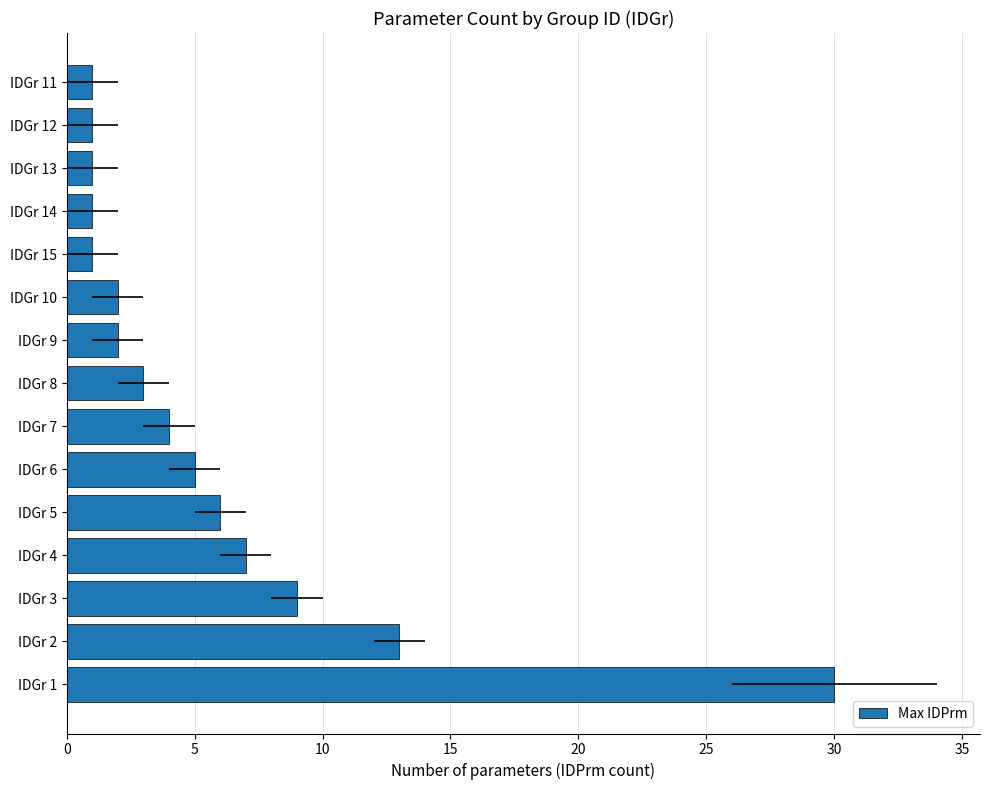

Is it true that the value at IDGr 12 is 1?

True